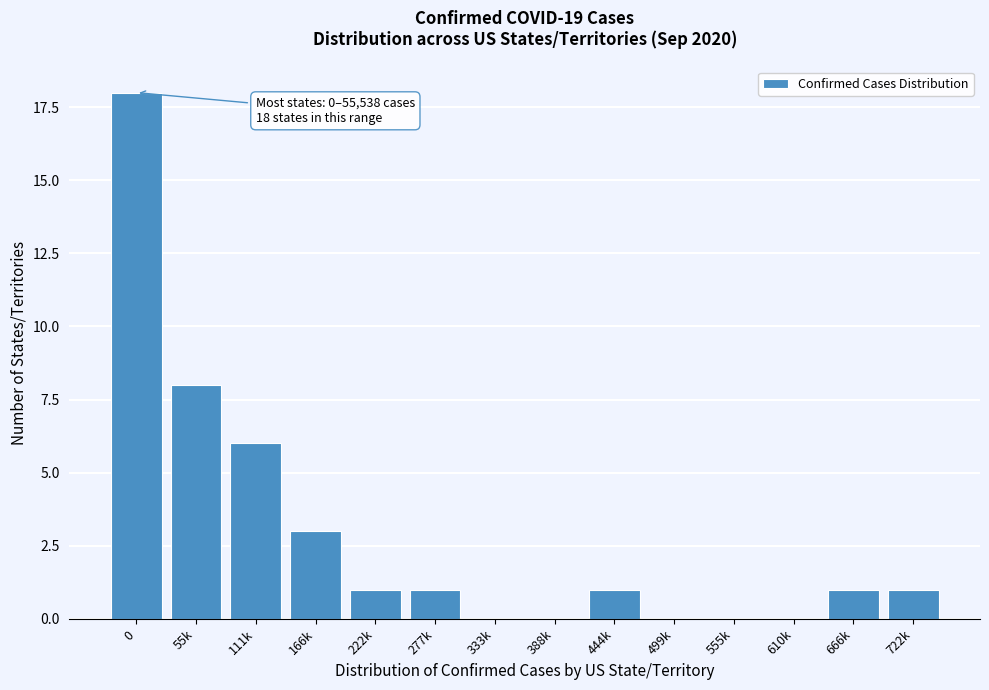

Reading left to right, what are all the values shown in this chart?

0=18	55k=8	111k=6	166k=3	222k=1	277k=1	333k=0	388k=0	444k=1	499k=0	555k=0	610k=0	666k=1	722k=1